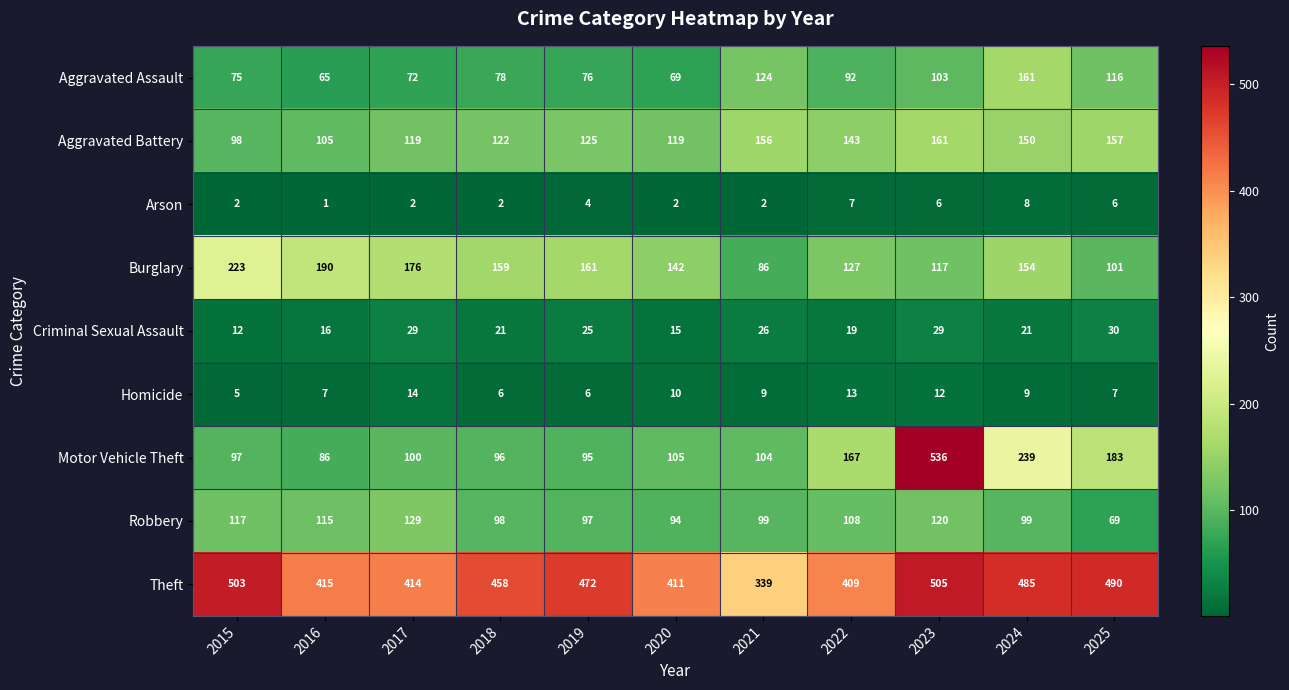

Which series has the largest range (max minus min)?

Motor Vehicle Theft